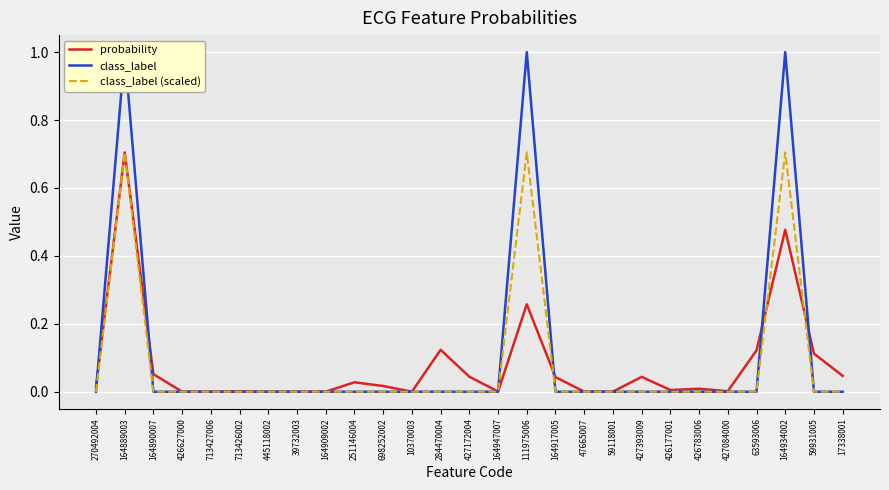

Reading left to right, list all the values displayed in this chart.

probability: 0.0	0.7	0.1	0.0	0.0	0.0	0.0	0.0	0.0	0.0	0.0	0.0	0.1	0.0	0.0	0.3	0.0	0.0	0.0	0.0	0.0	0.0	0.0	0.1	0.5	0.1	0.0
class_label: 0.0	1.0	0.0	0.0	0.0	0.0	0.0	0.0	0.0	0.0	0.0	0.0	0.0	0.0	0.0	1.0	0.0	0.0	0.0	0.0	0.0	0.0	0.0	0.0	1.0	0.0	0.0
class_label (scaled): 0.0	0.7	0.0	0.0	0.0	0.0	0.0	0.0	0.0	0.0	0.0	0.0	0.0	0.0	0.0	0.7	0.0	0.0	0.0	0.0	0.0	0.0	0.0	0.0	0.7	0.0	0.0